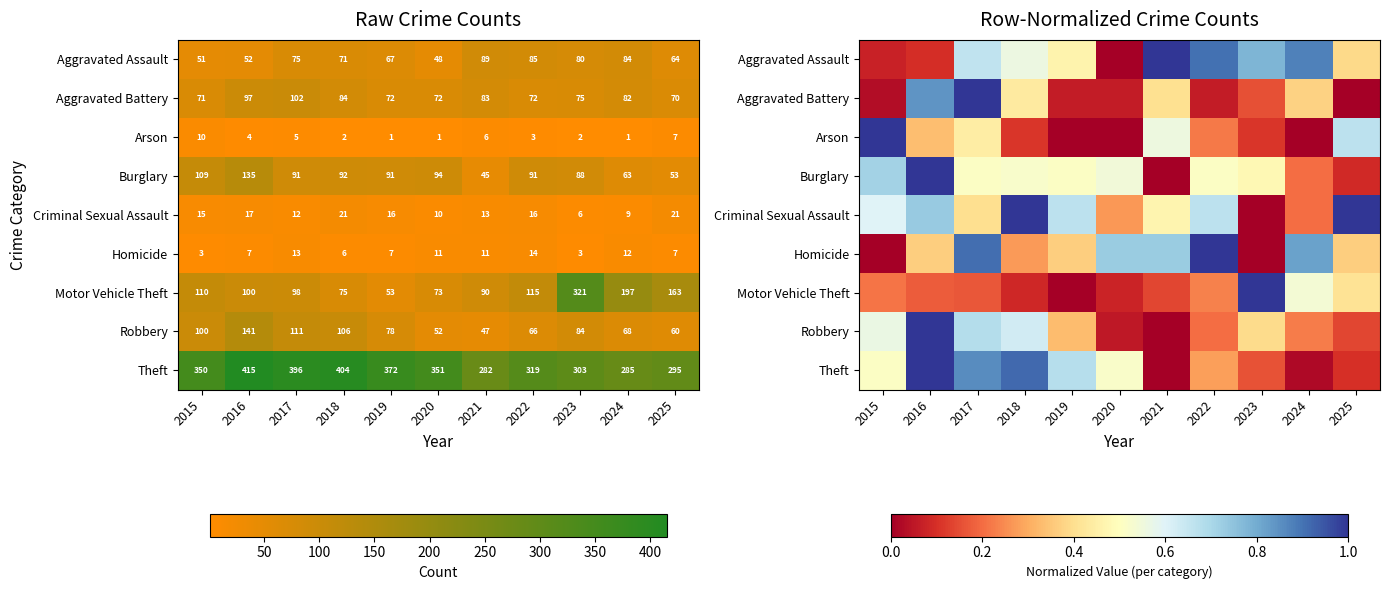

At which category is the sum across all series the highest?

2017